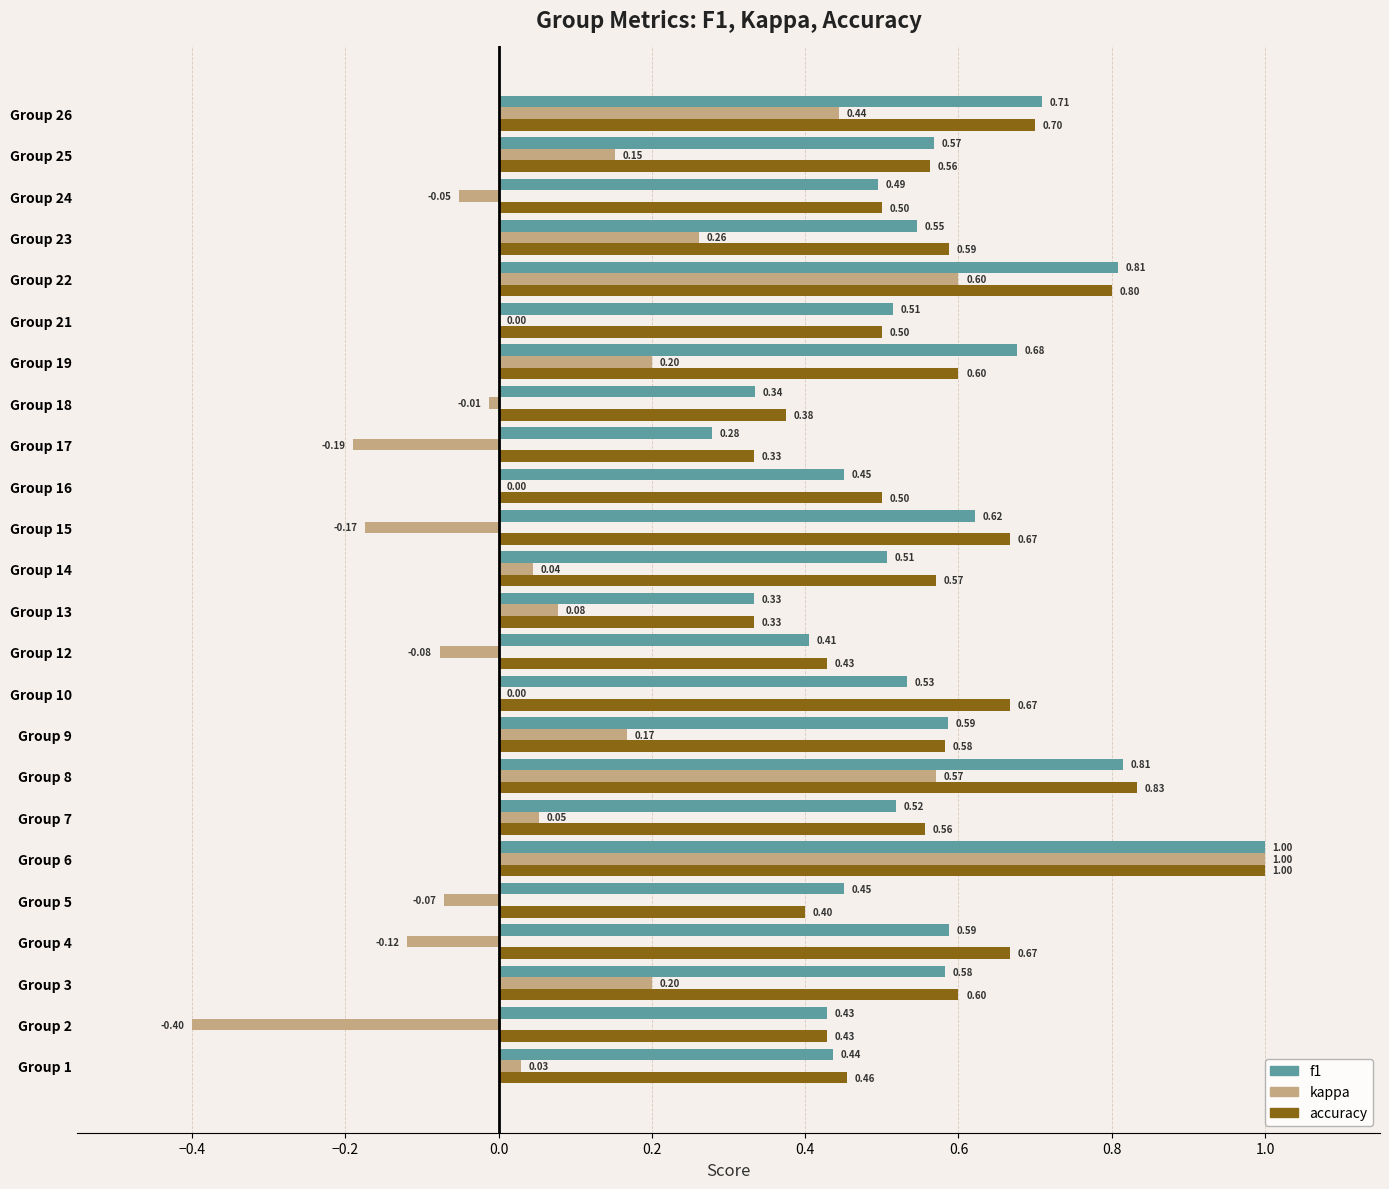

Which series has the largest total across all categories?

accuracy